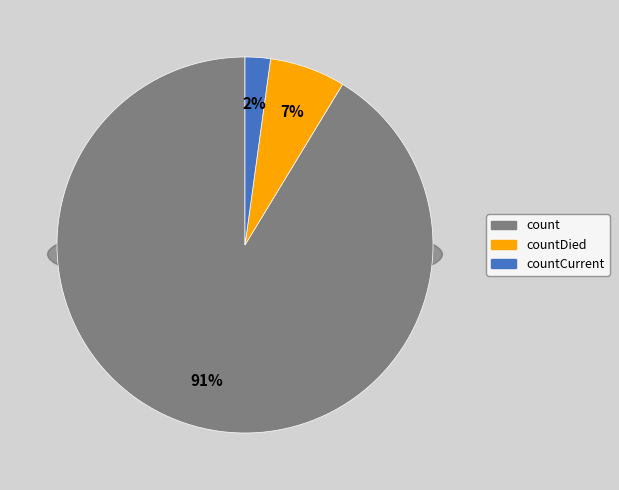

What is the total percentage of count and countDied?

97.8%